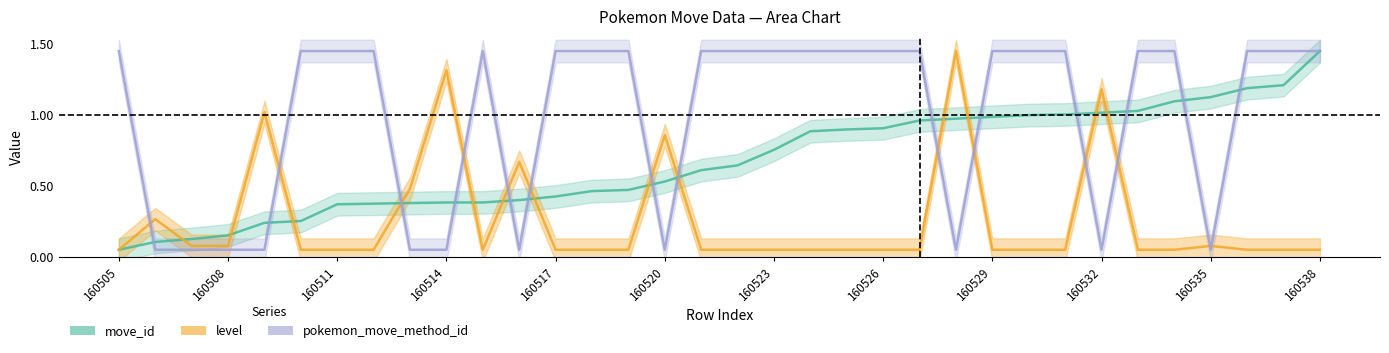

At which category is the sum across all series the highest?

160538